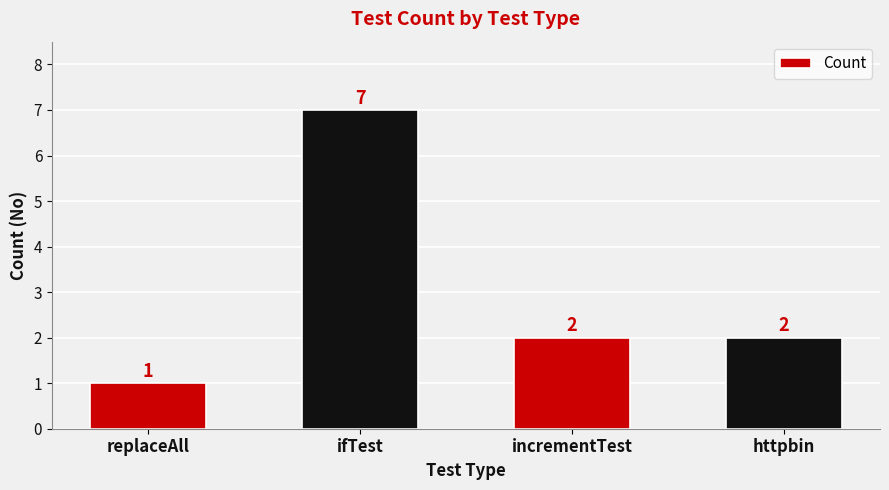

What is the approximate value at replaceAll?

1